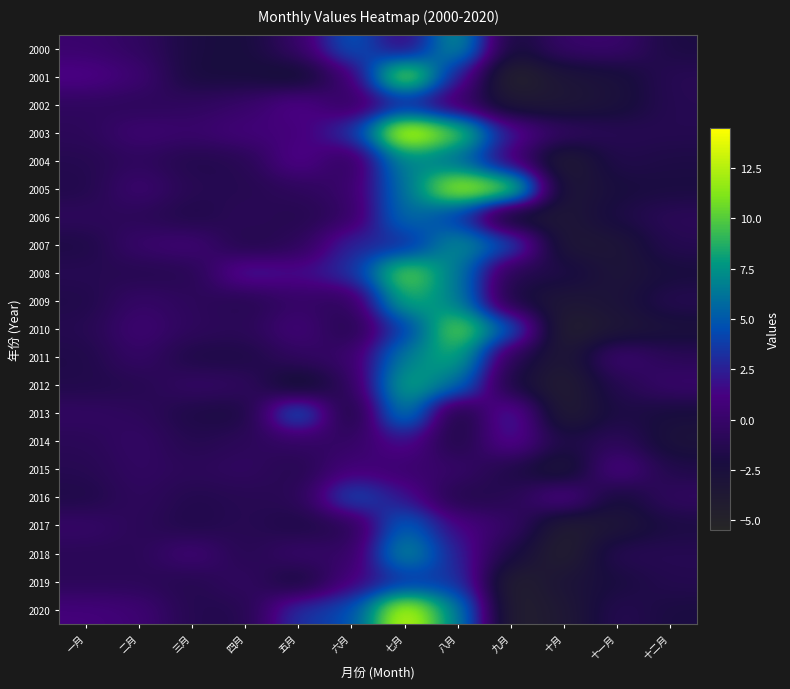

Count the number of categories in the chart.

12